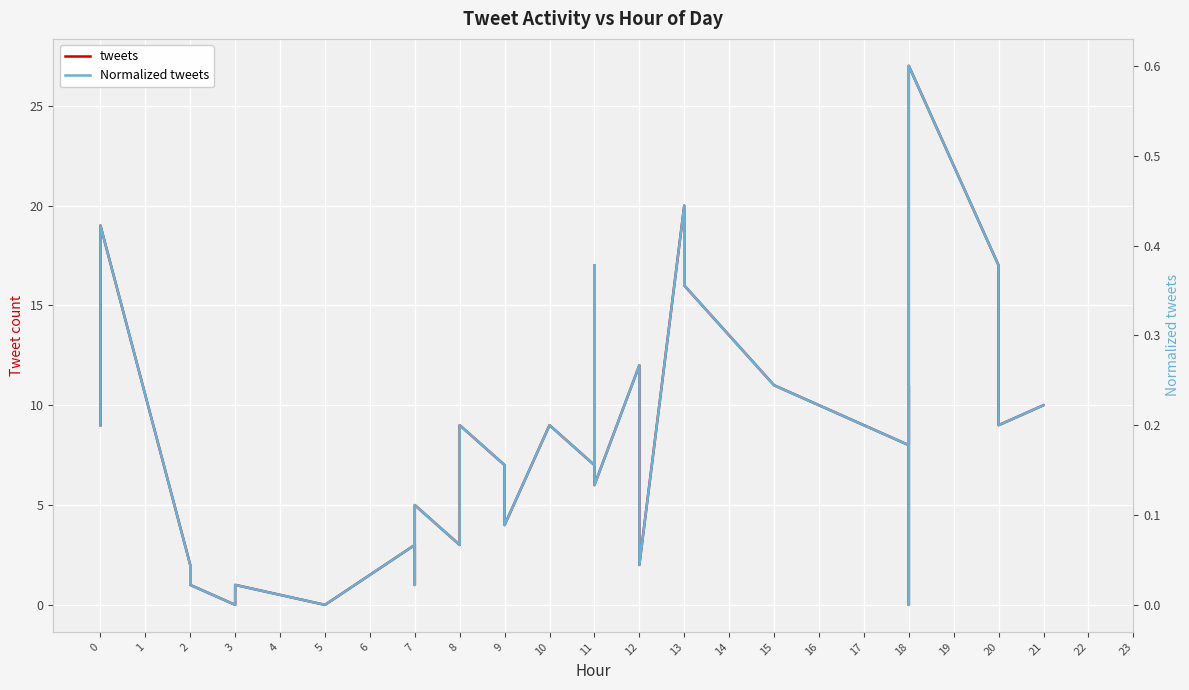

Which series has the widest spread of values?

tweets